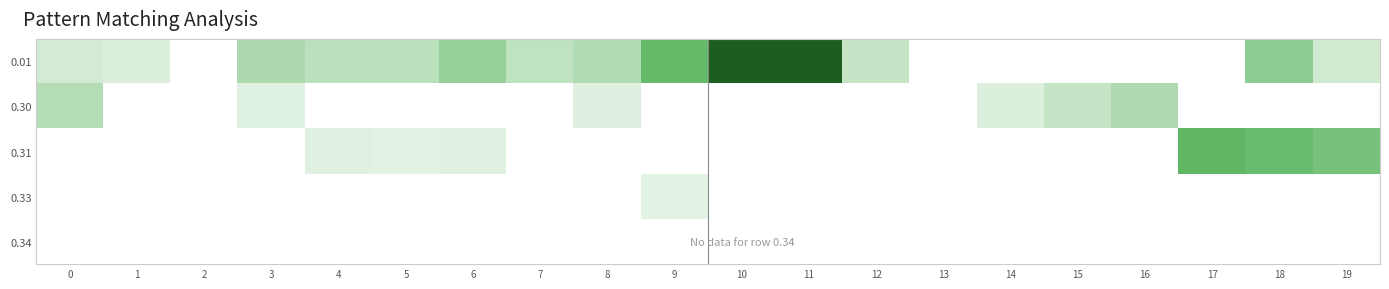

At which category is the sum across all series the highest?

18